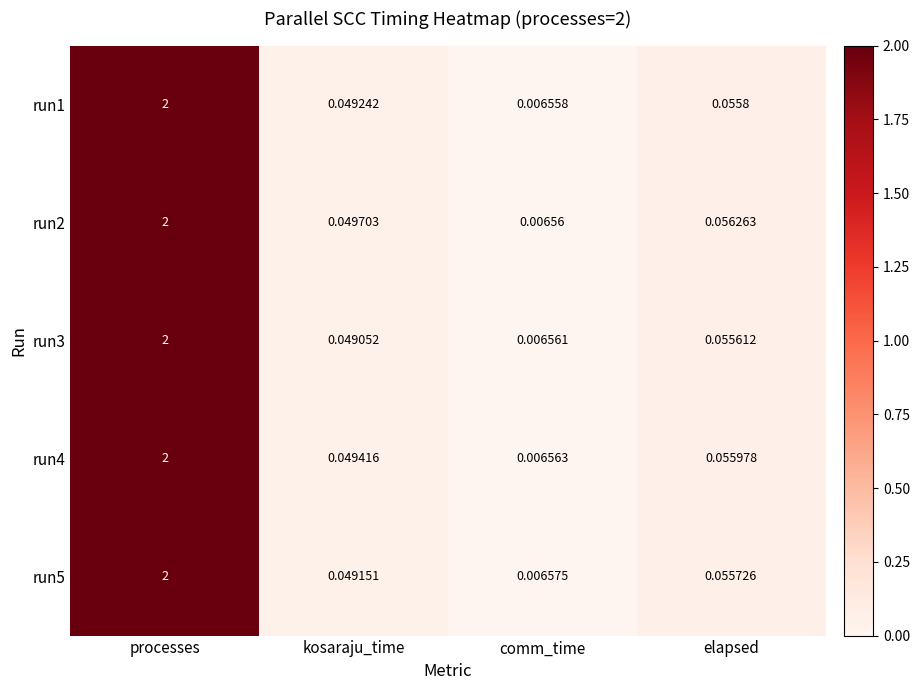

At which label does run3 reach its peak?

processes